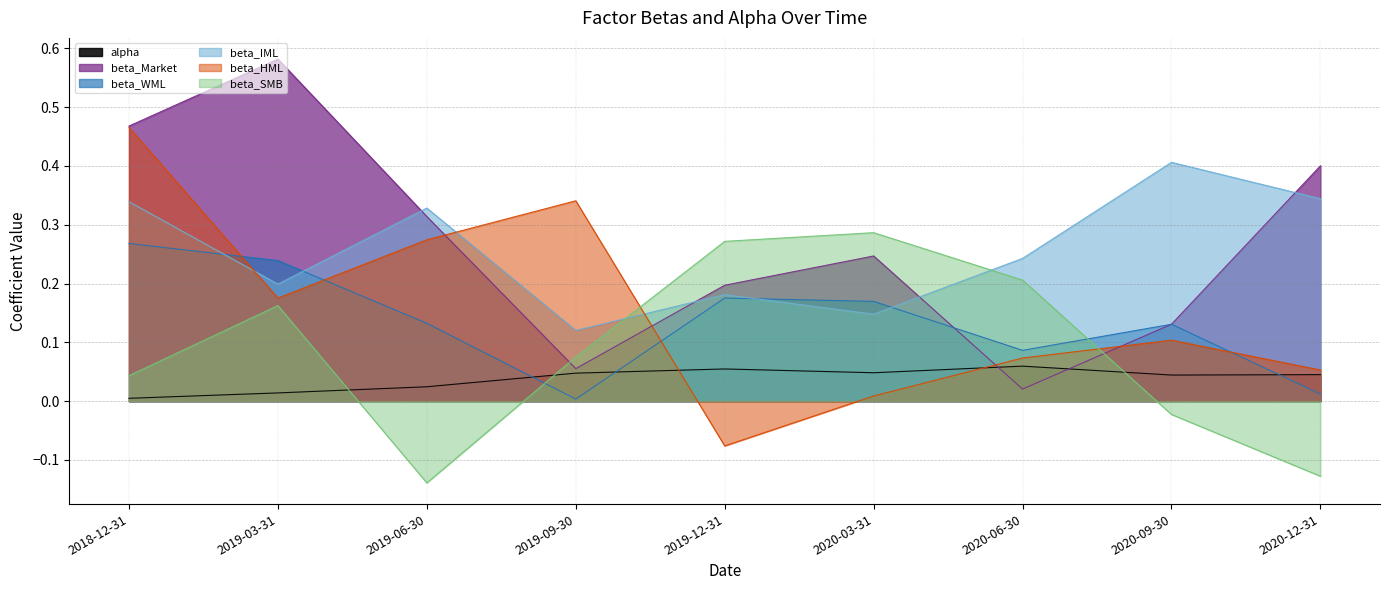

Between 2018-12-31 and 2020-09-30, which is larger?

2020-09-30